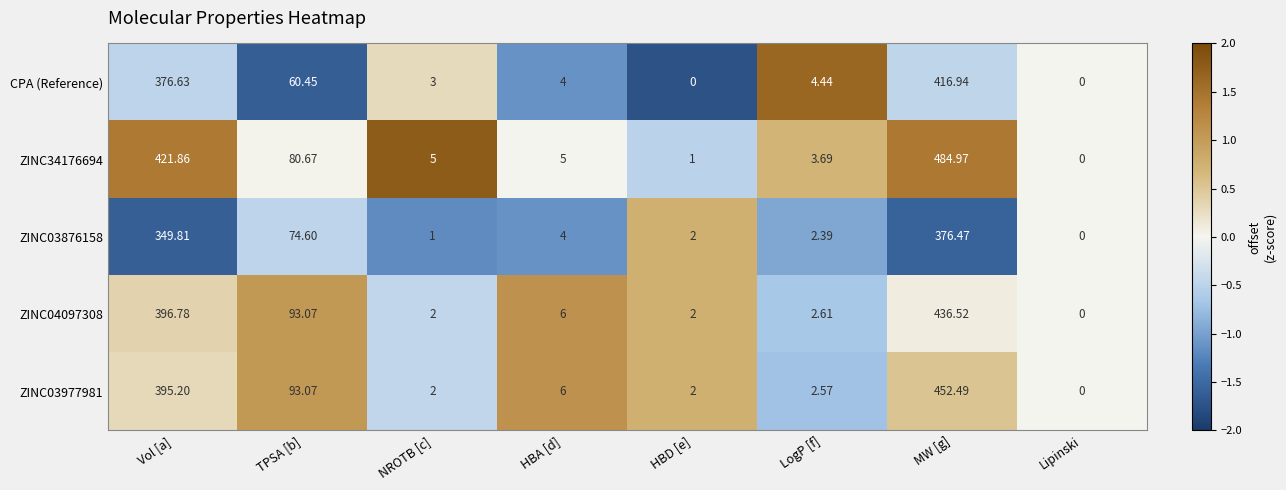

At Vol [a], list the series in order from smallest to largest.

ZINC03876158, CPA (Reference), ZINC03977981, ZINC04097308, ZINC34176694